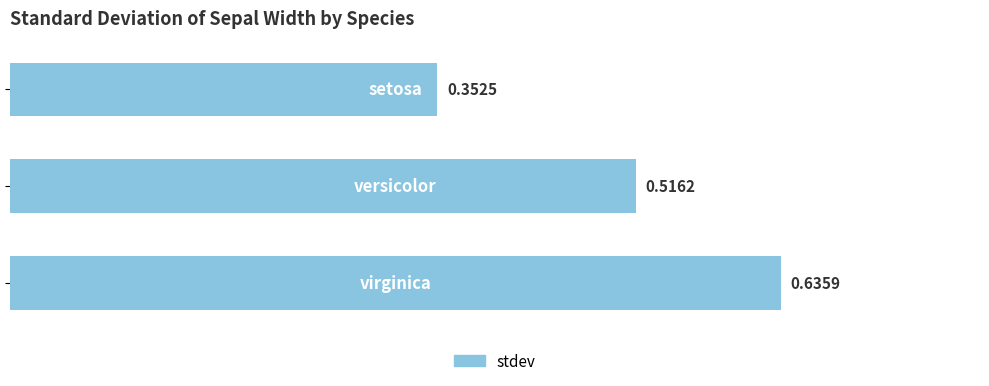

What is the difference between the maximum and minimum values?

0.3